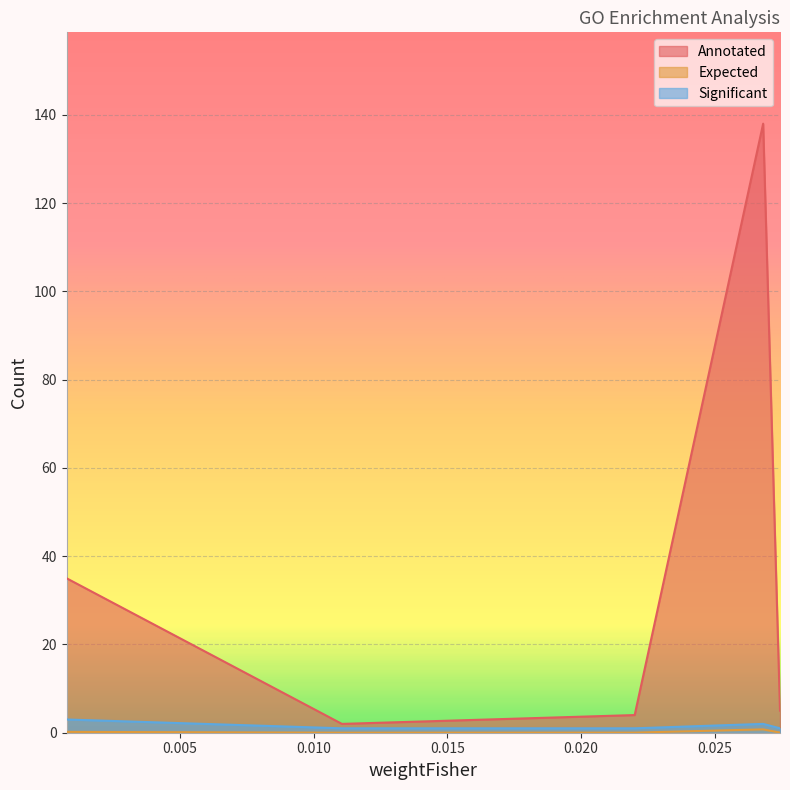

How many data points in Significant are above 1?

2